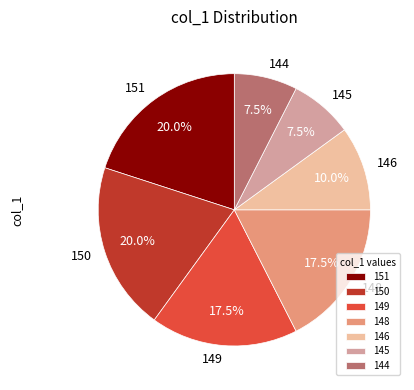

Does 146 represent more than half of the total?

No